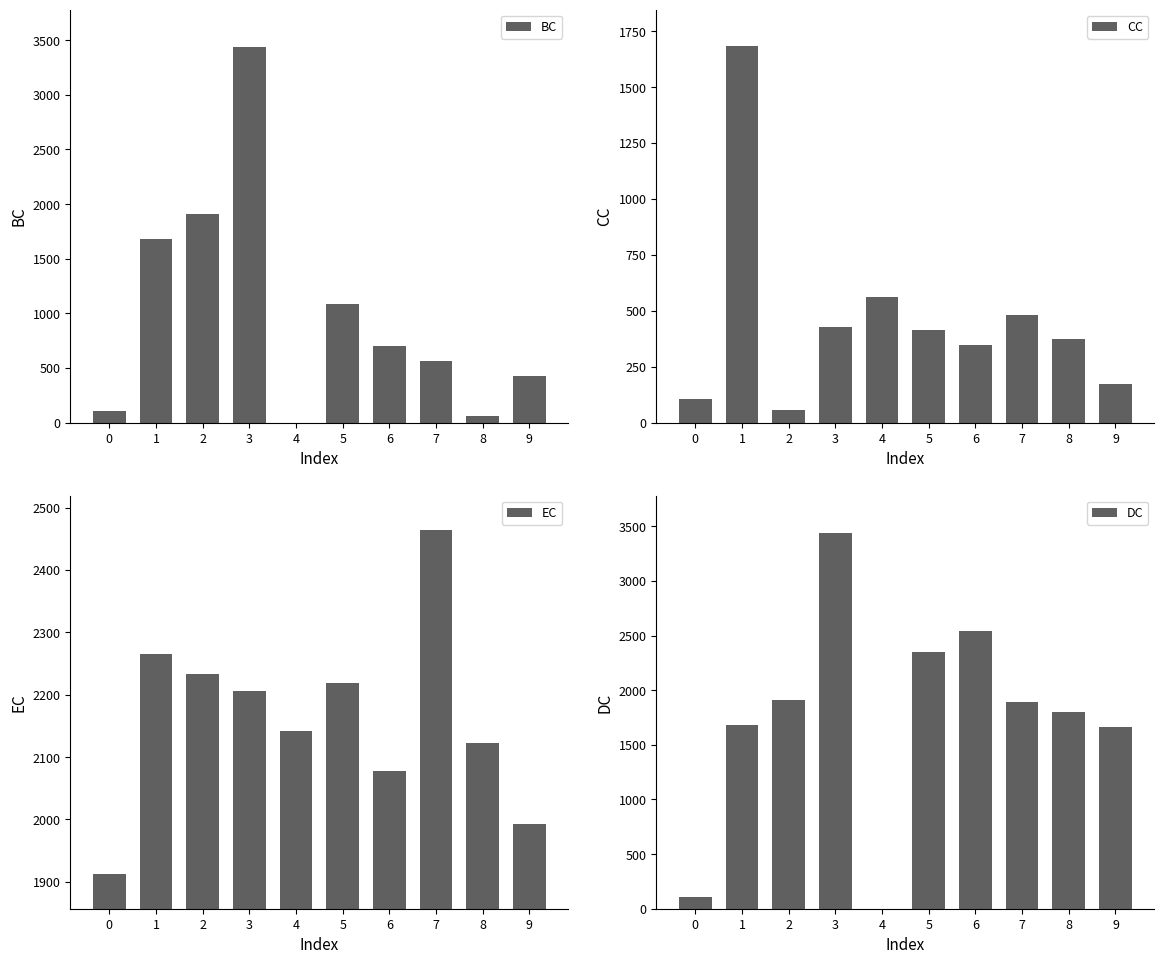

What is the difference between the maximum and minimum values in the DC series?

3437